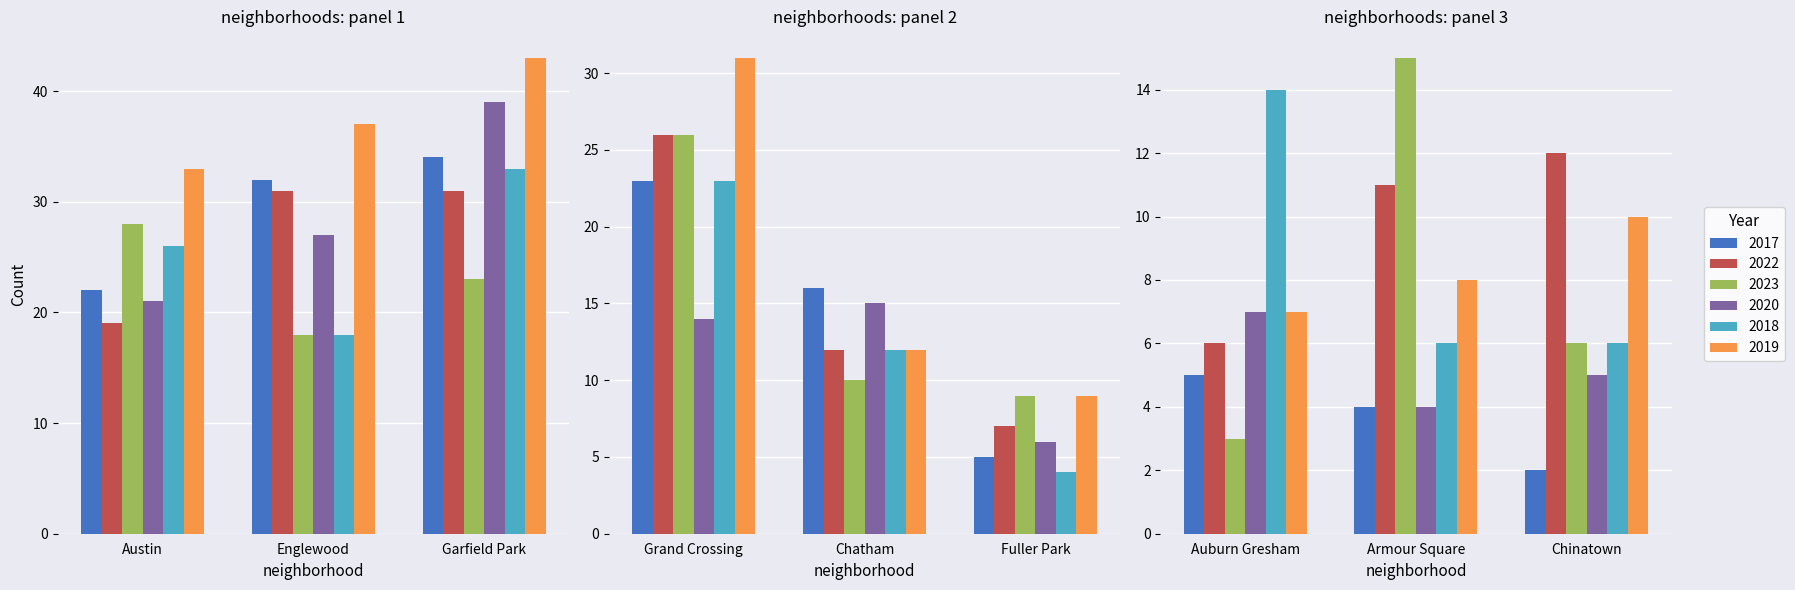

What is the difference between the highest and lowest values at 4?

6